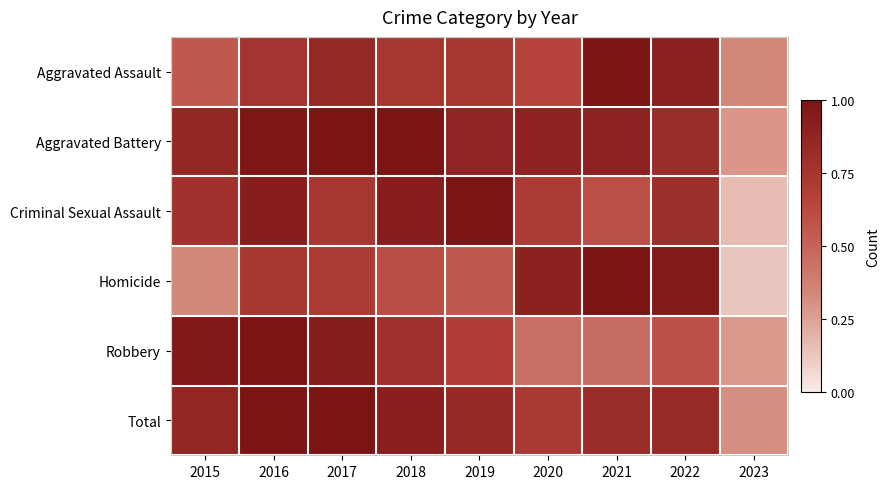

Reading left to right, list all the values displayed in this chart.

Aggravated Assault: 2015=0.6	2016=0.8	2017=0.9	2018=0.7	2019=0.7	2020=0.7	2021=1.0	2022=0.9	2023=0.3
Aggravated Battery: 2015=0.9	2016=1.0	2017=1.0	2018=1.0	2019=0.9	2020=0.9	2021=0.9	2022=0.8	2023=0.3
Criminal Sexual Assault: 2015=0.8	2016=0.9	2017=0.7	2018=0.9	2019=1.0	2020=0.7	2021=0.6	2022=0.8	2023=0.2
Homicide: 2015=0.3	2016=0.7	2017=0.7	2018=0.6	2019=0.6	2020=0.9	2021=1.0	2022=0.9	2023=0.1
Robbery: 2015=1.0	2016=1.0	2017=0.9	2018=0.8	2019=0.7	2020=0.5	2021=0.5	2022=0.6	2023=0.3
Total: 2015=0.9	2016=1.0	2017=1.0	2018=0.9	2019=0.8	2020=0.7	2021=0.8	2022=0.8	2023=0.3